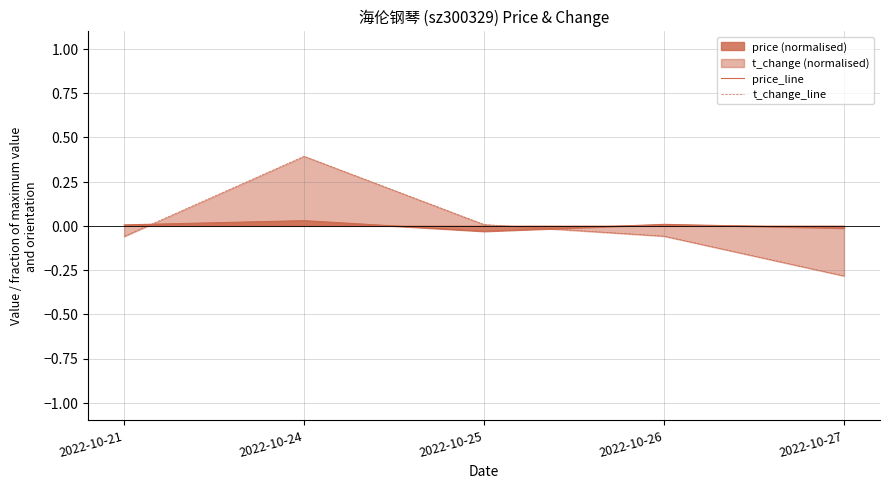

The value of price_line at 2022-10-21 is 0.0. True or false?

True